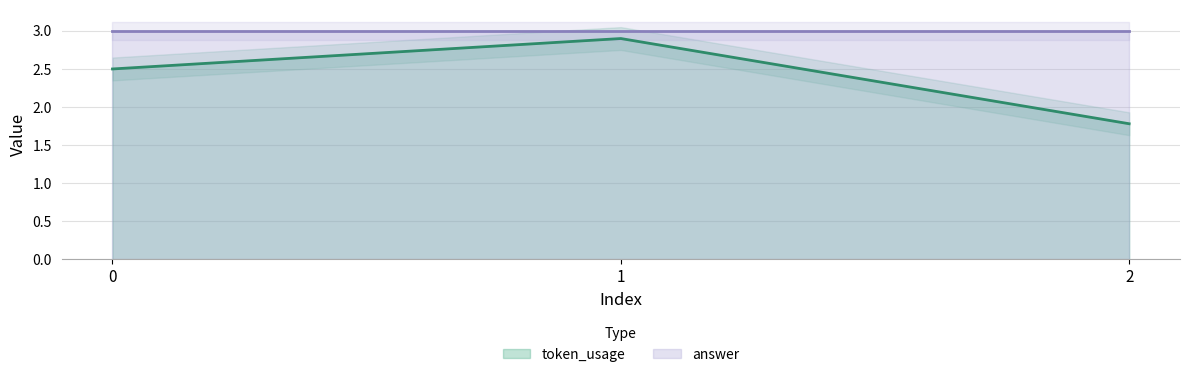

What value does the data have at 0?

2.5